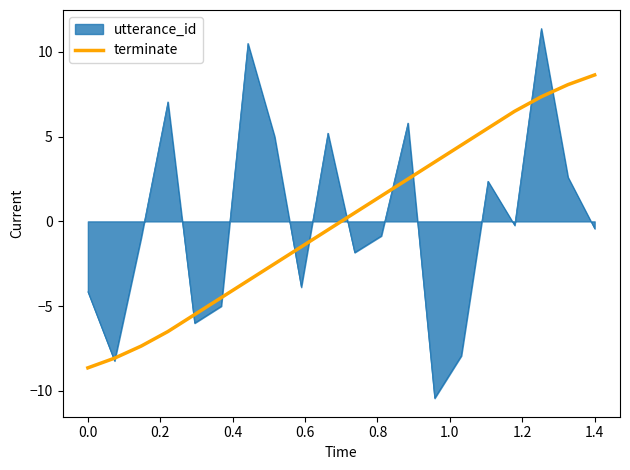

What is the greatest value displayed?

11.4